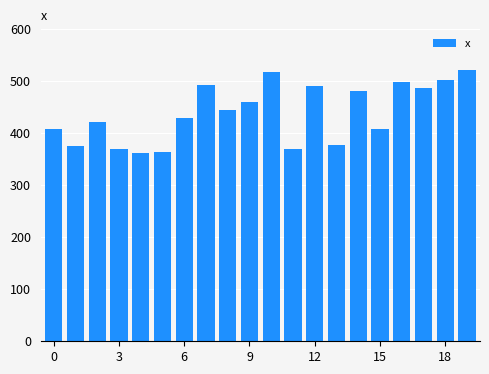

What is the maximum value shown in the chart?

520.8